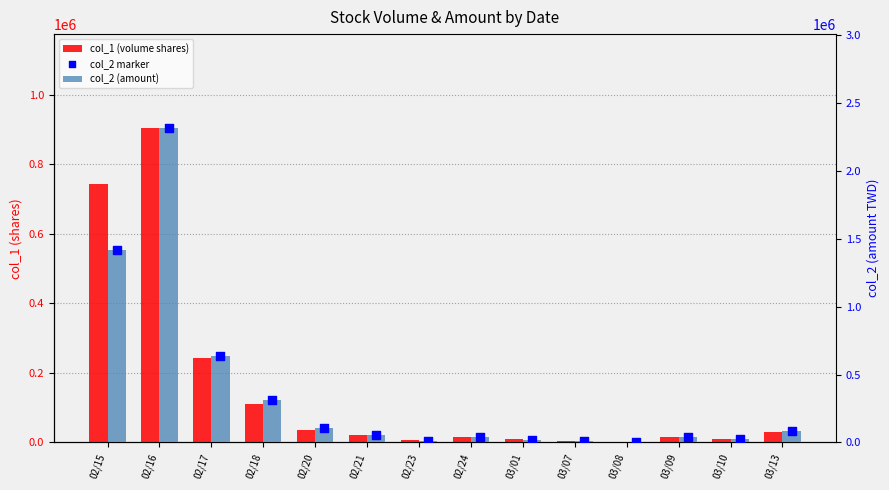

Is the value of col_2 (amount) at 02/21 greater than the value of col_1 (volume shares) at 03/13?

Yes